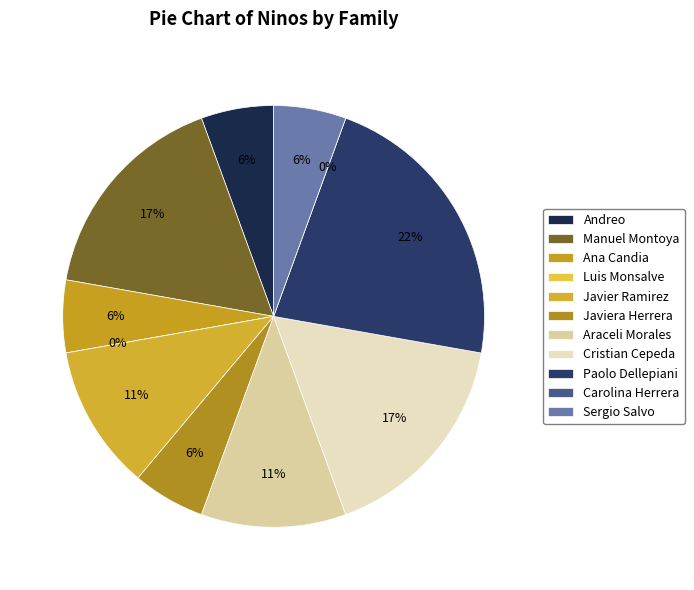

Between Sergio Salvo and Araceli Morales, which is larger?

Araceli Morales